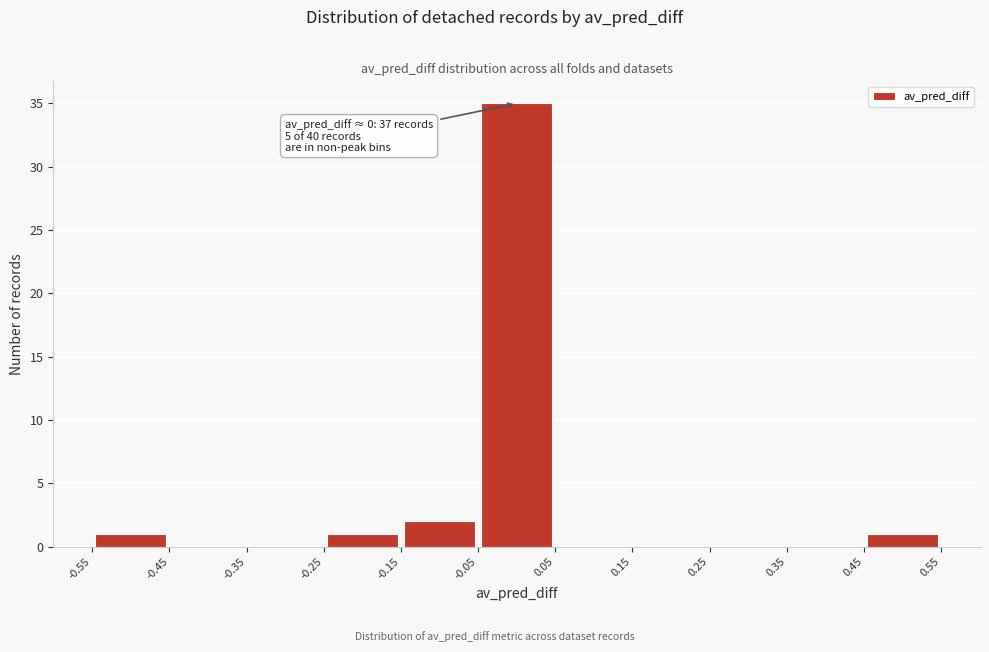

Which range on the x-axis has the tallest bar?

-0.05 to 0.05